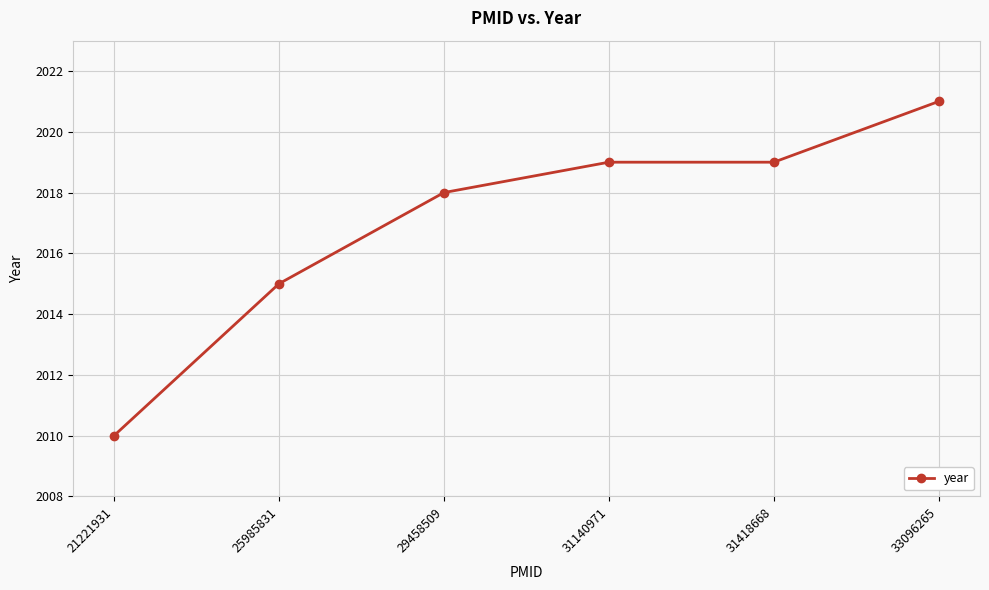

Which category has the lowest value across all series?

21221931